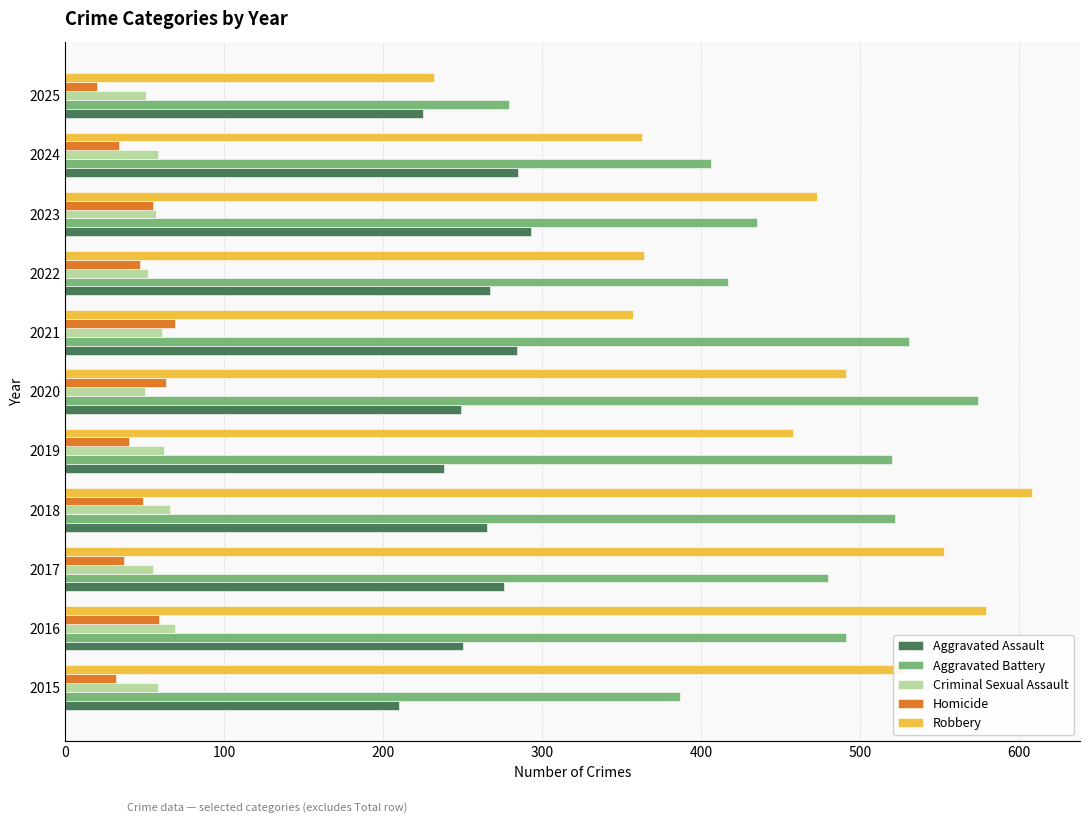

The value of Aggravated Battery at 2015 is 551. True or false?

False